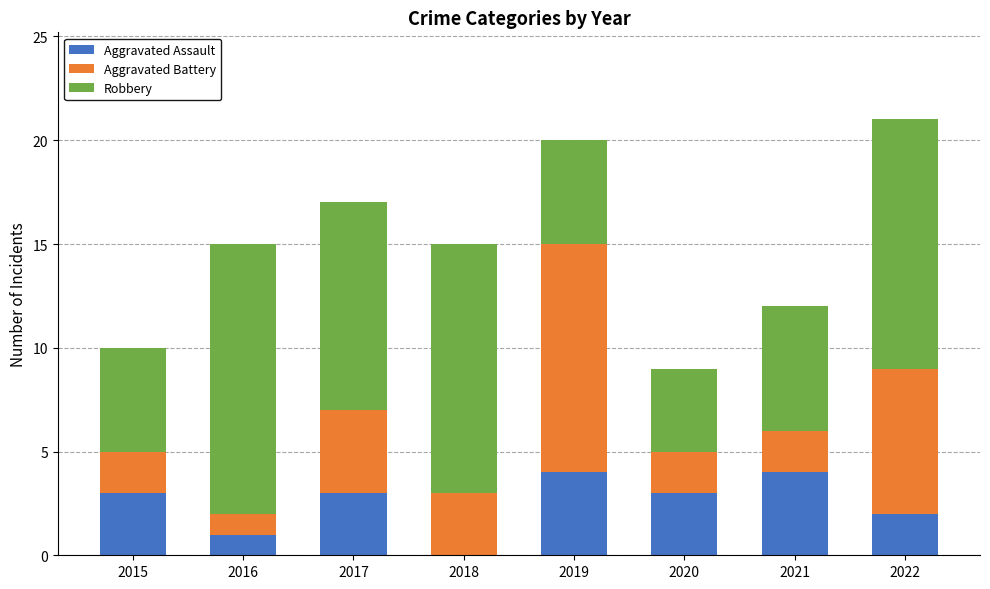

Reading left to right, list the values for the Aggravated Assault series.

2015=3	2016=1	2017=3	2018=0	2019=4	2020=3	2021=4	2022=2